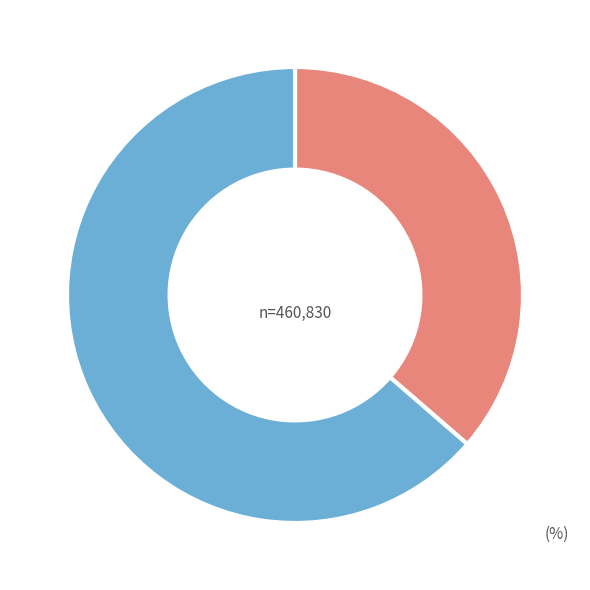

The 秋蕊香·三径归来秋早 slice represents 46% of the pie. True or false?

False